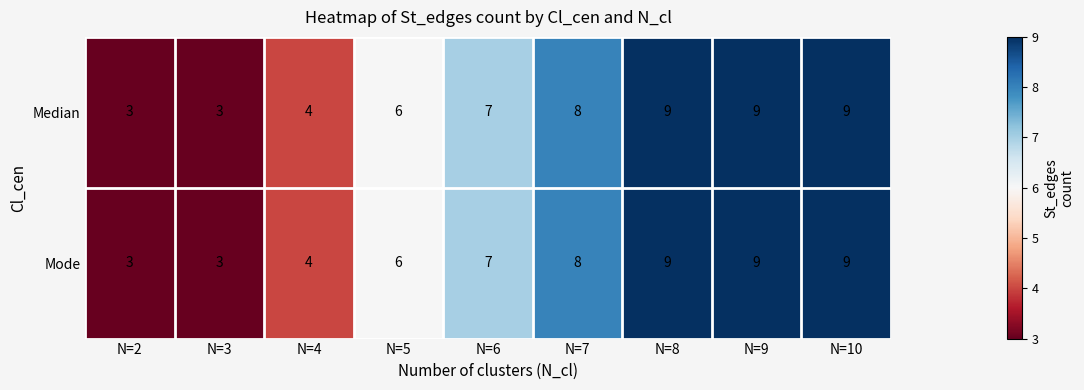

What is the difference between the second highest and minimum values in the Median series?

6